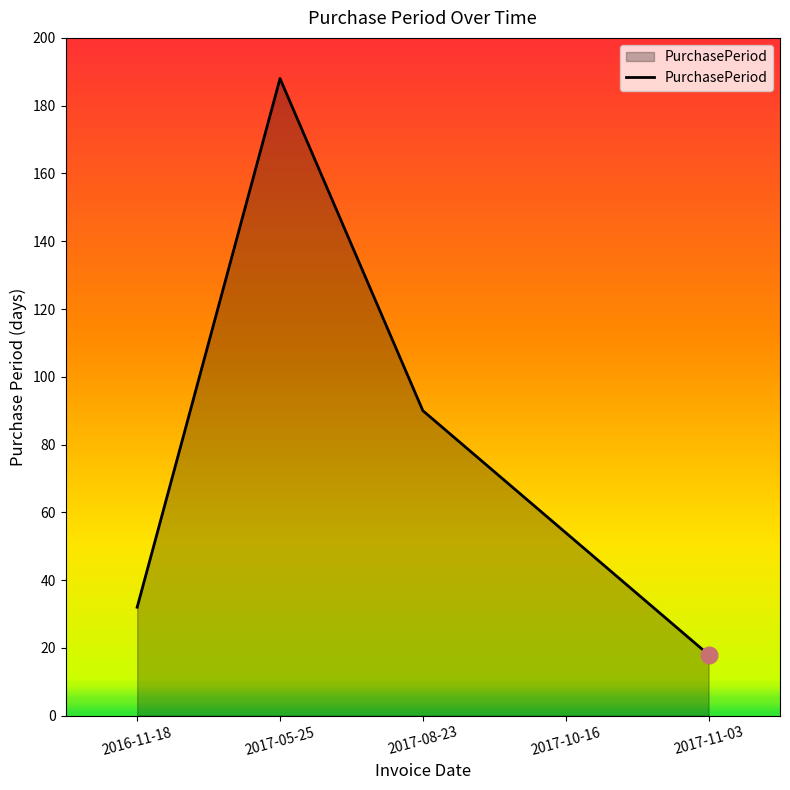

List the labels in order of value, largest first.

2017-05-25, 2017-08-23, 2017-10-16, 2016-11-18, 2017-11-03